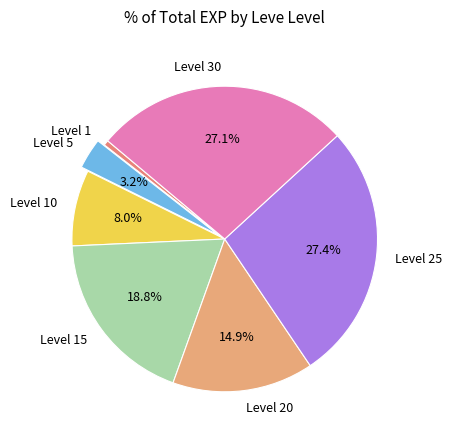

Which category has the smallest portion of the pie?

Level 1